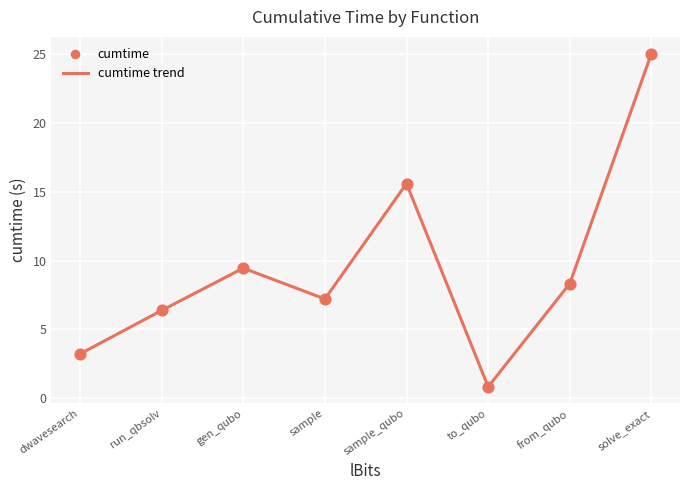

What Y value in the scatter plot is closest to 12?

9.4